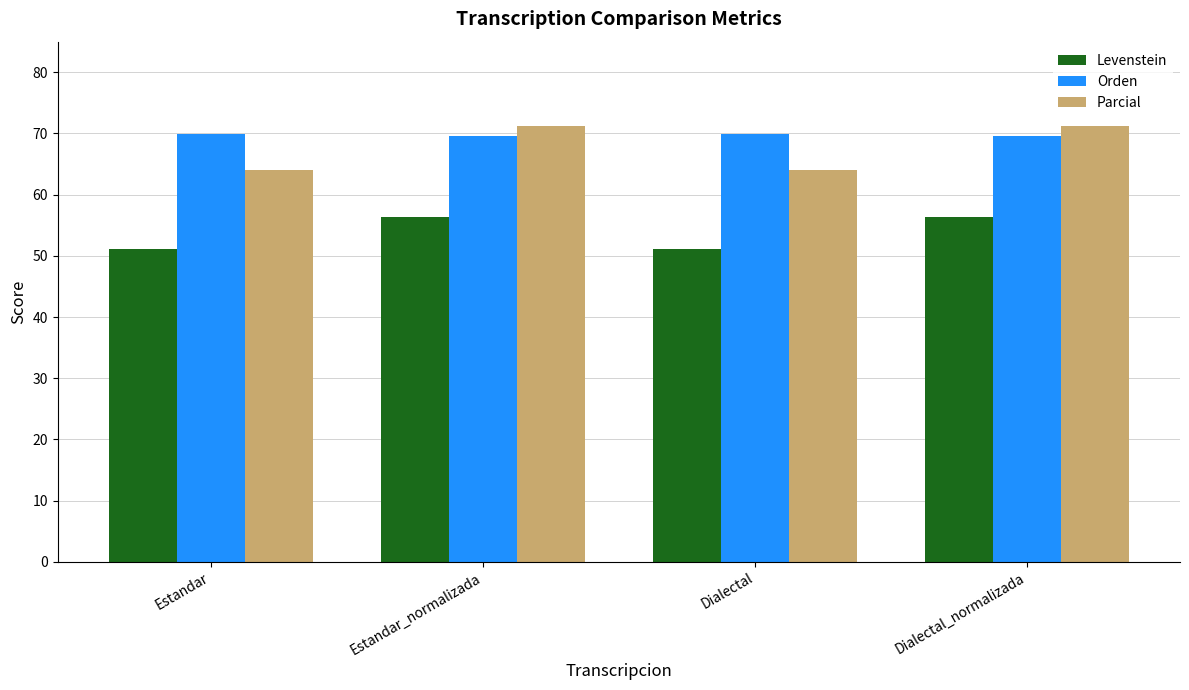

Which series has the widest spread of values?

Parcial